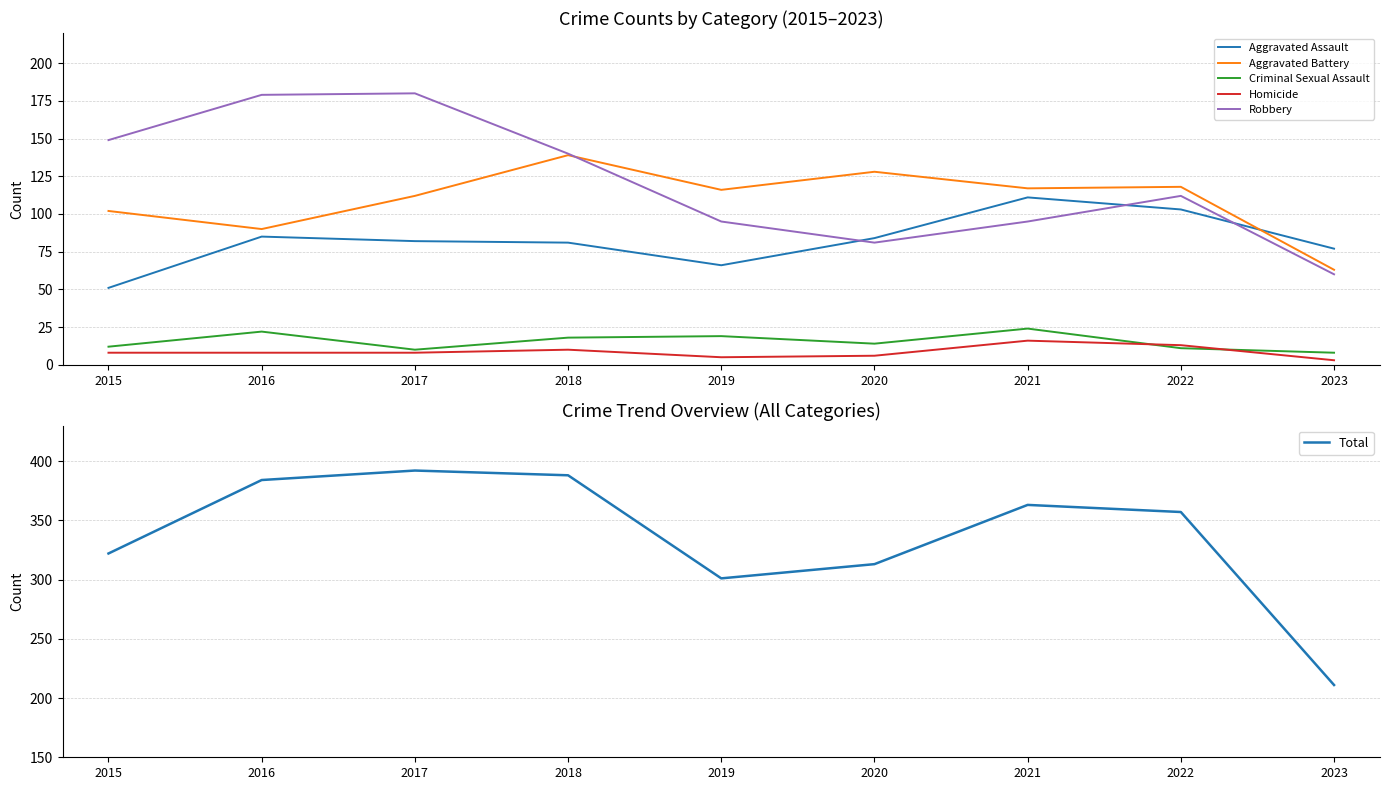

How many interior local valleys does the Aggravated Assault series have?

1